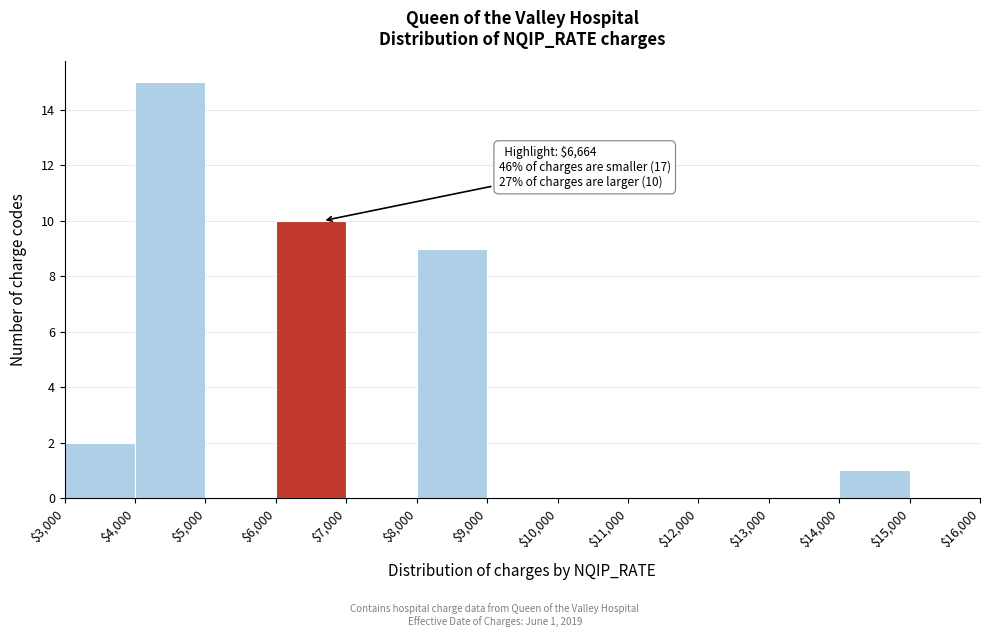

Over which range of the x-axis is the bar tallest?

$4,000 to $5,000